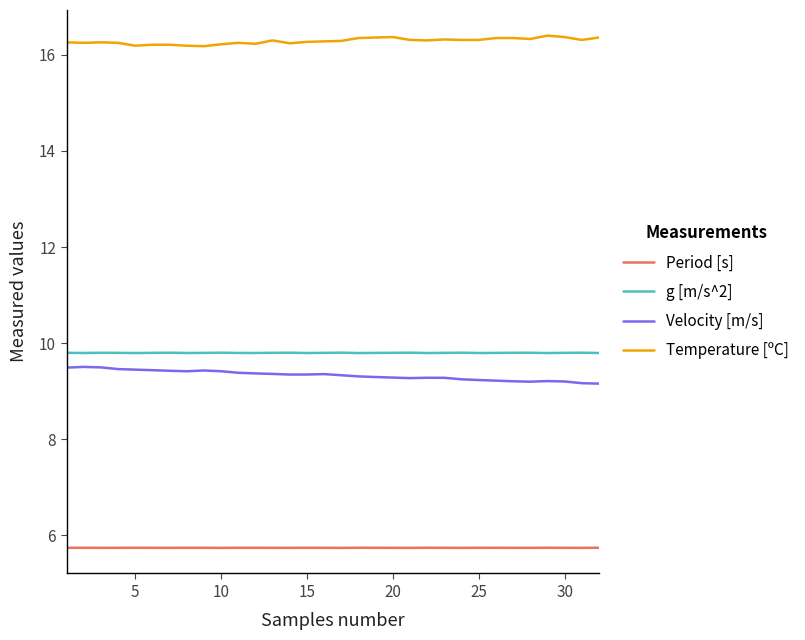

Which series has the largest total across all categories?

Temperature [ºC]